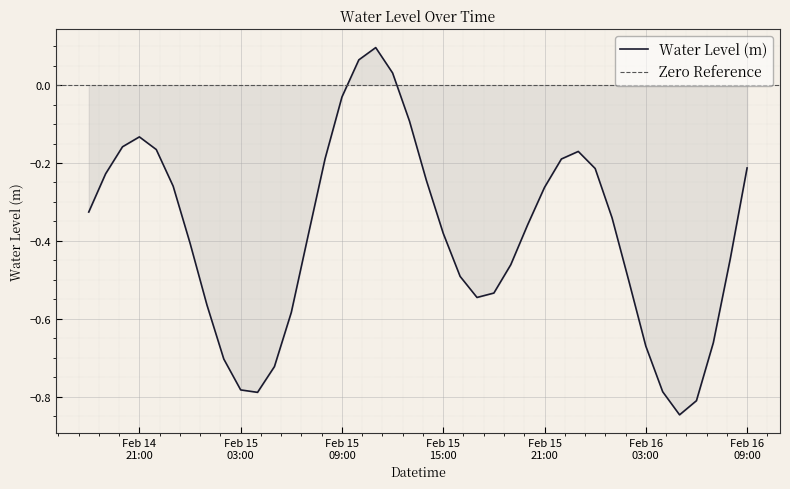

What is the difference between the values at 2023-02-15 21:00:00 and 2023-02-16 05:00:00?

0.6